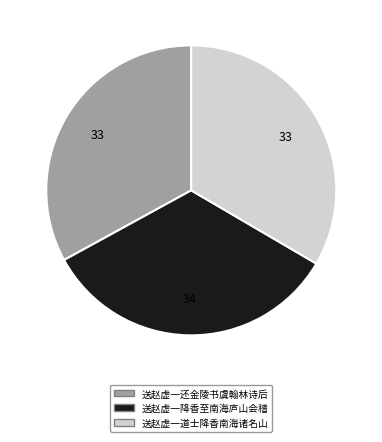

Approximately how many times larger is the value at 送赵虚一还金陵书虞翰林诗后 compared to 送赵虚一道士降香南海诸名山?

1.0